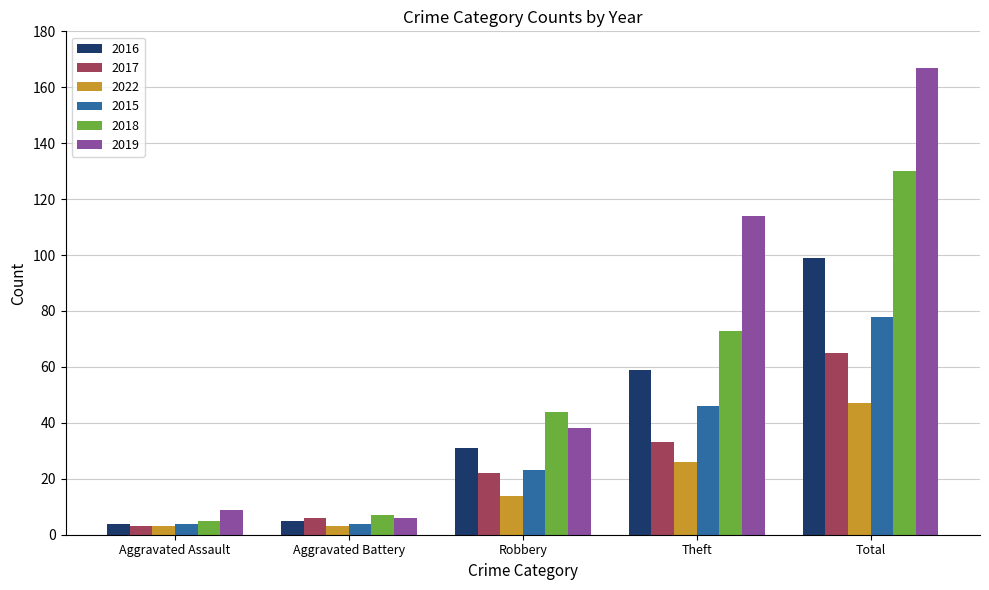

Reading left to right, list all the values displayed in this chart.

2016: 4	5	31	59	99
2017: 3	6	22	33	65
2022: 3	3	14	26	47
2015: 4	4	23	46	78
2018: 5	7	44	73	130
2019: 9	6	38	114	167